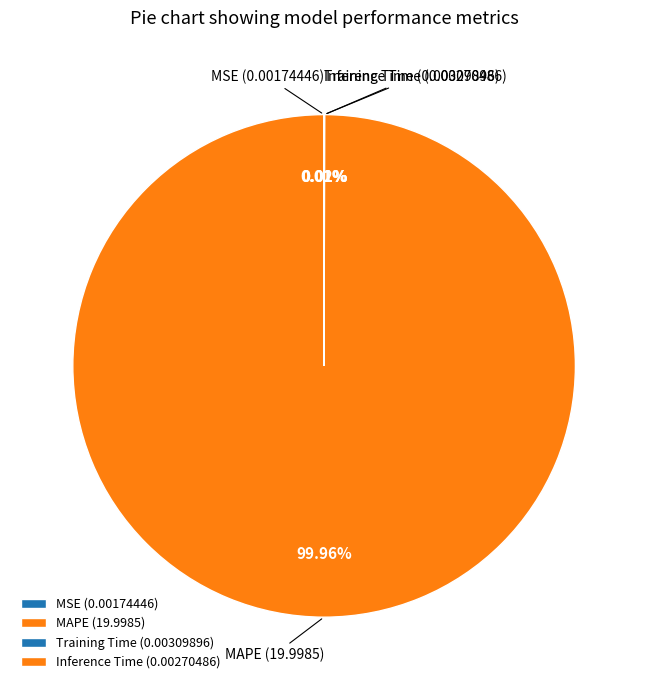

Does MAPE represent more than half of the total?

Yes